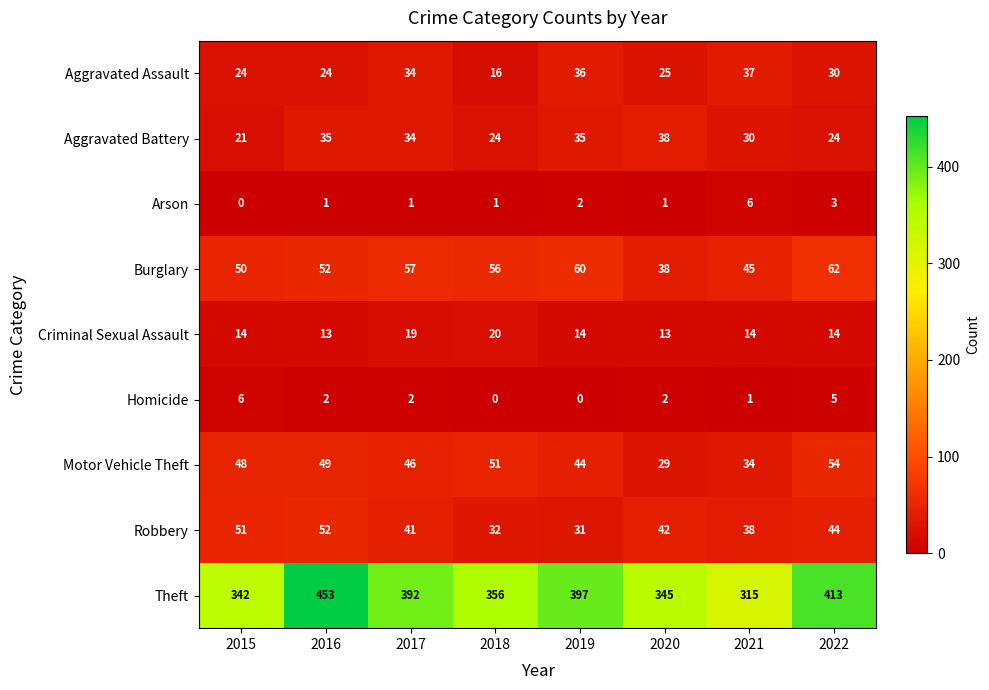

What is the difference between the second highest and minimum values in the Criminal Sexual Assault series?

6